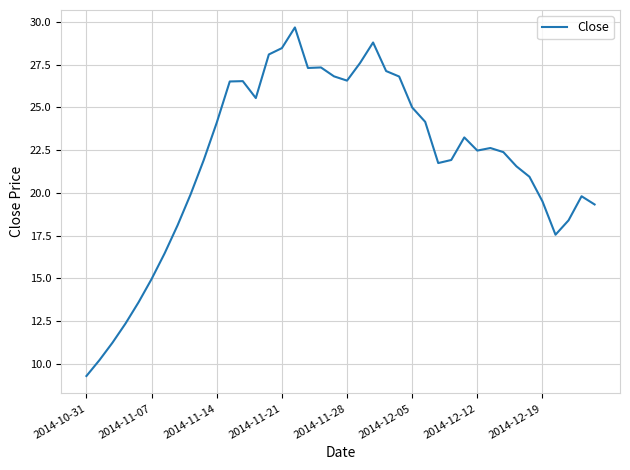

What is the minimum value shown in the chart?

9.3